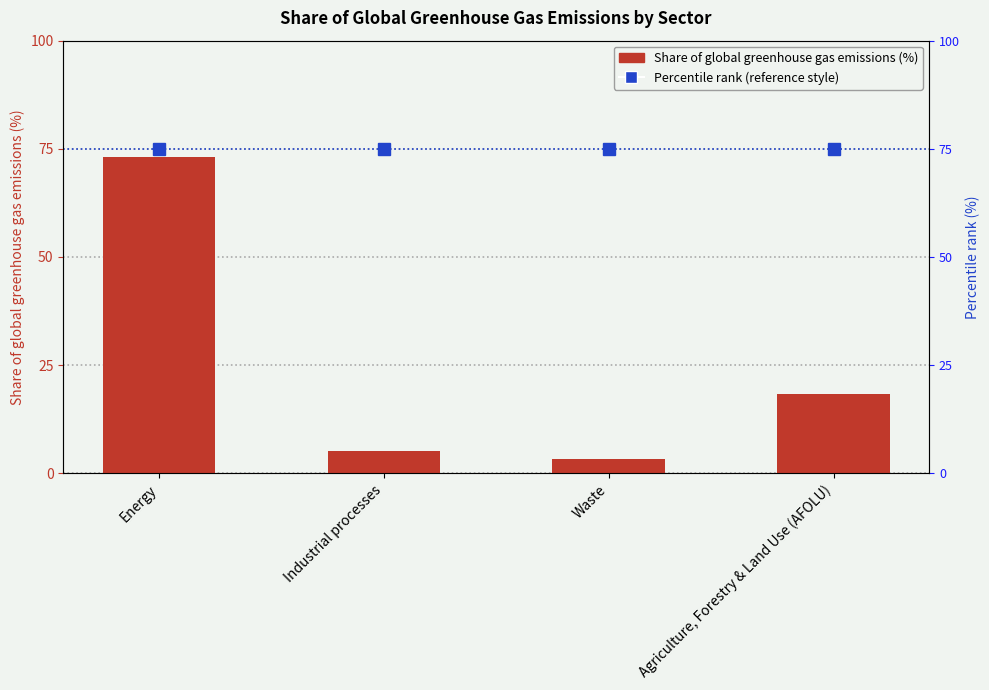

Reading left to right, what are all the values shown in this chart?

73.2	5.2	3.2	18.4